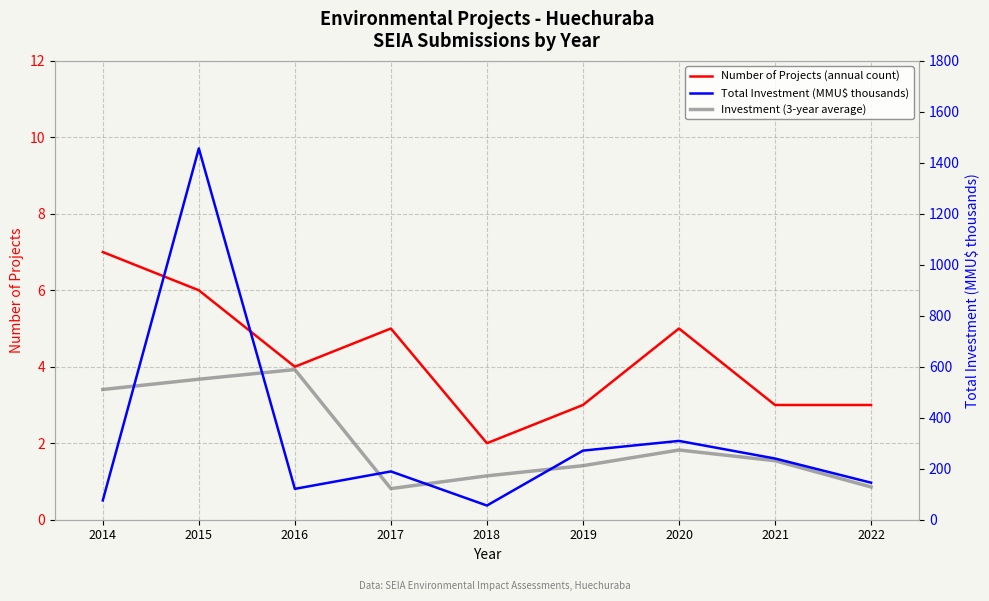

At how many categories does at least one series exceed 951?

1